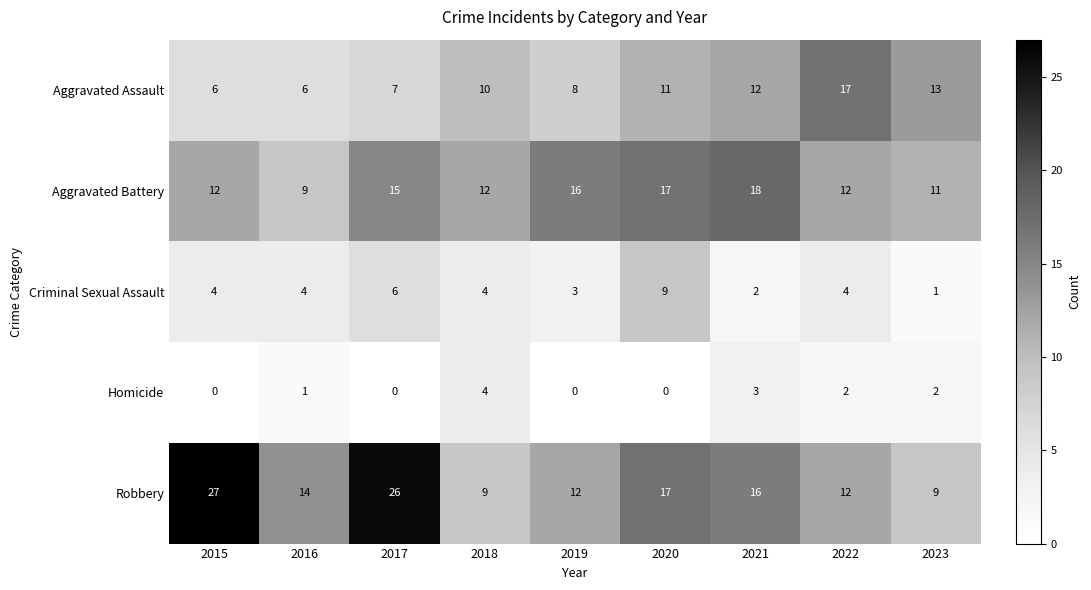

What is the greatest value displayed?

27